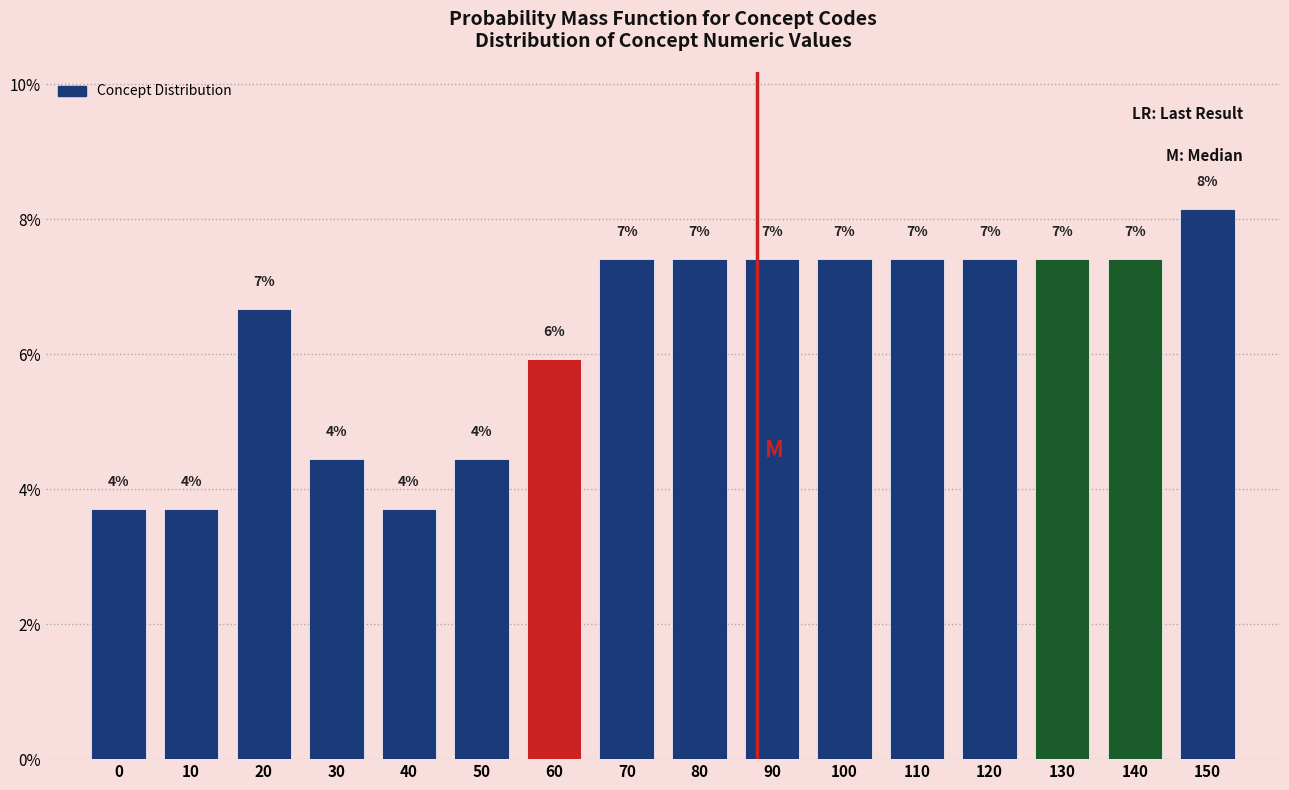

How many bars are there in total?

16